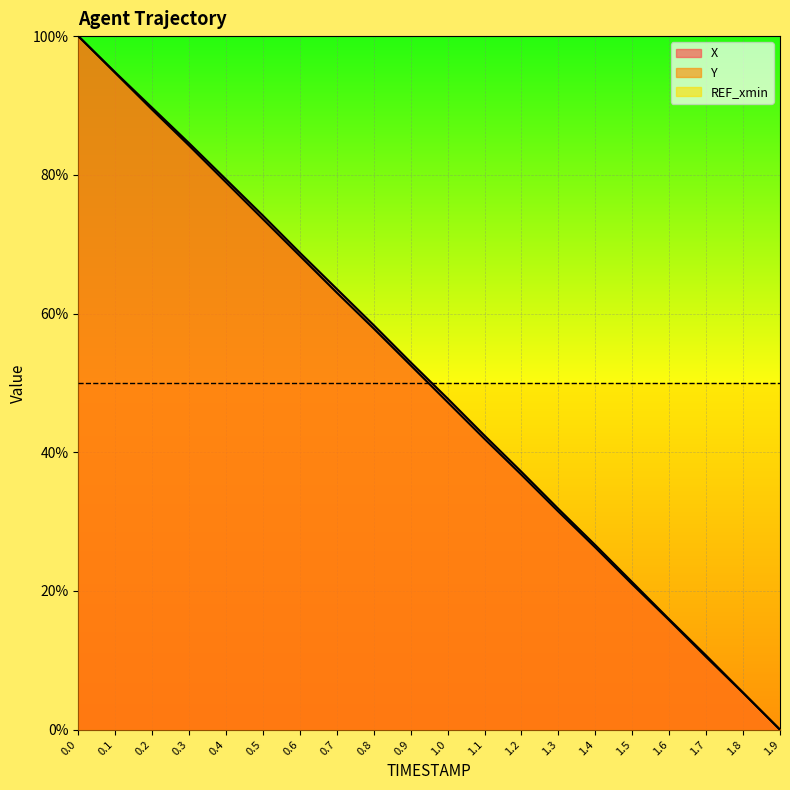

True or false: X and Y intersect in this chart.

False